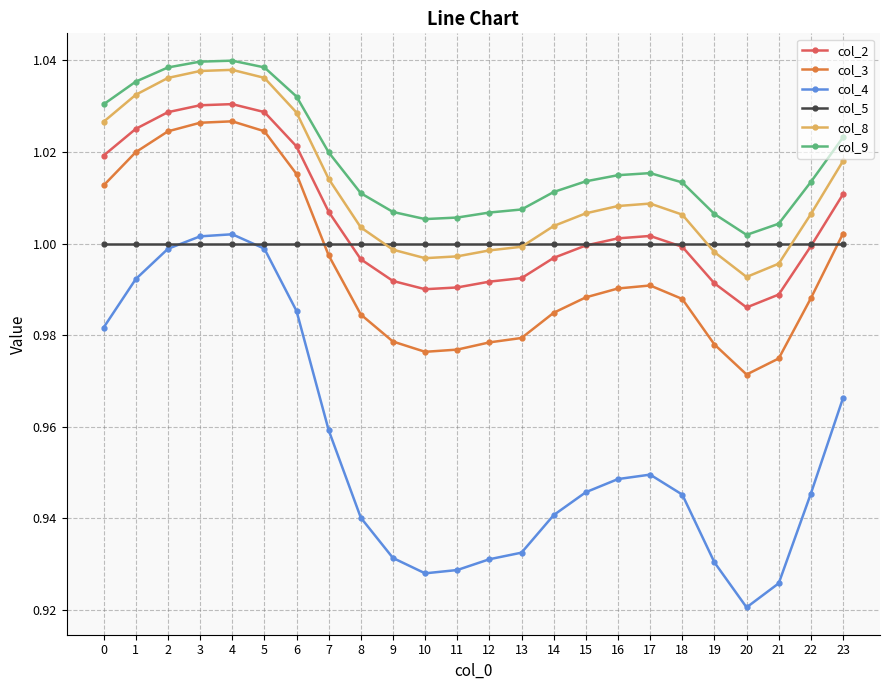

True or false: col_2 has a value of 1.8 at 0.

False